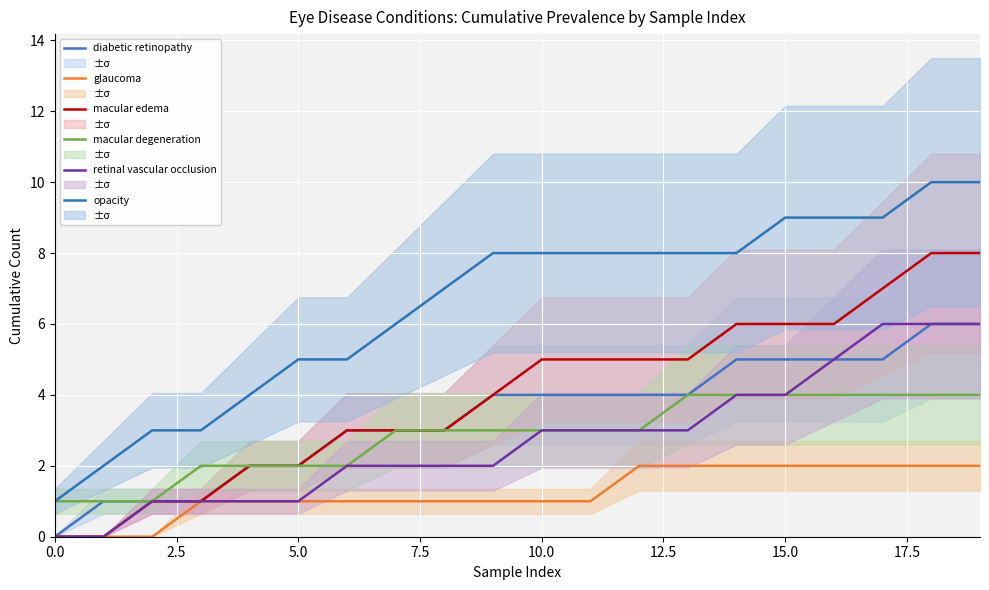

True or false: macular edema and retinal vascular occlusion intersect in this chart.

False